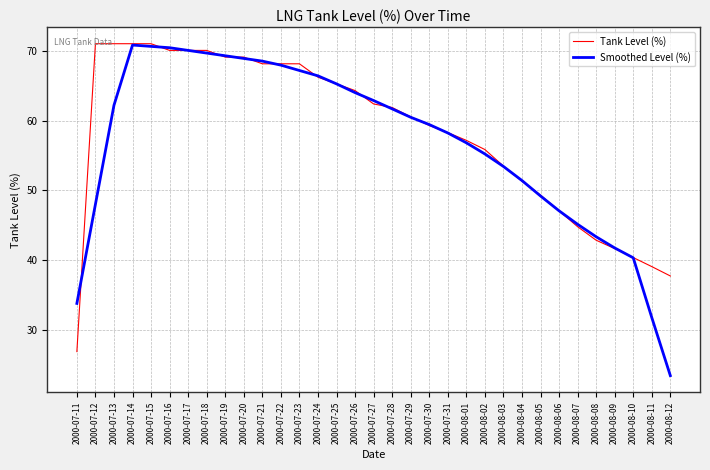

Between 2000-07-12 and 2000-07-22, which series saw the biggest shift?

Smoothed Level (%)